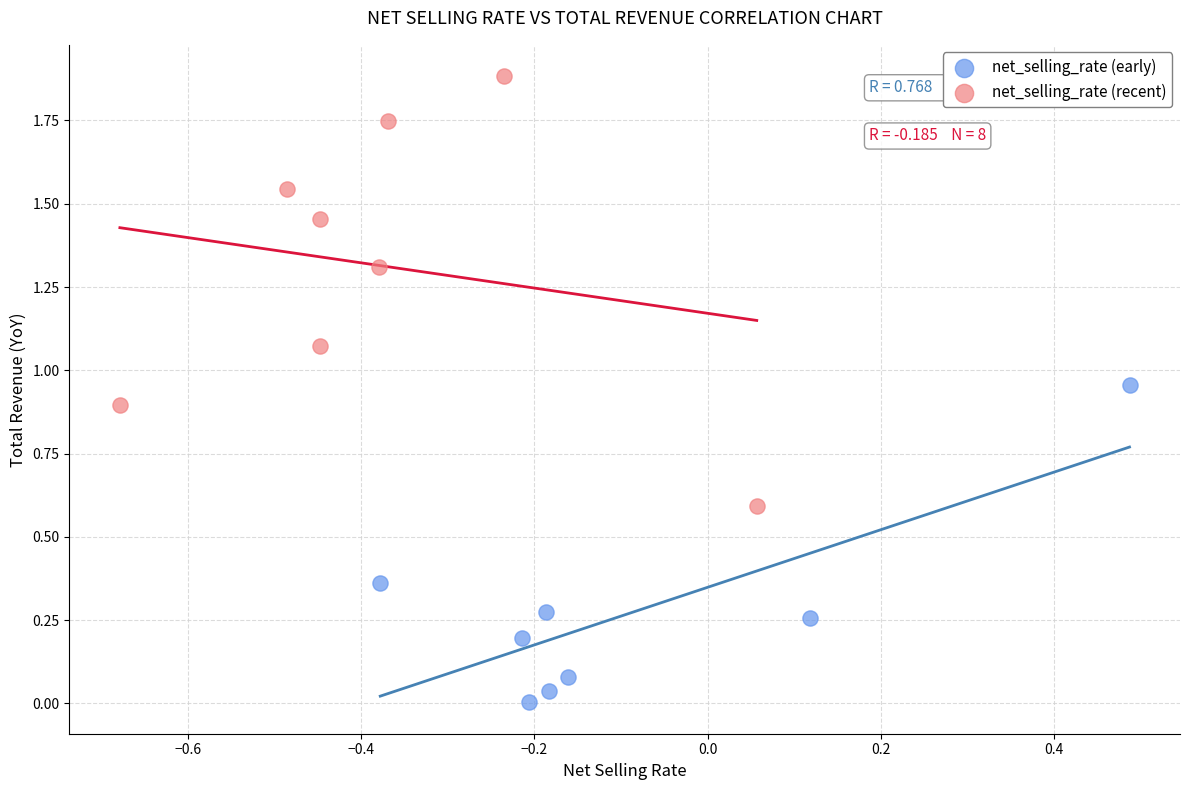

Which series has the largest Y range (max minus min)?

net_selling_rate (recent)